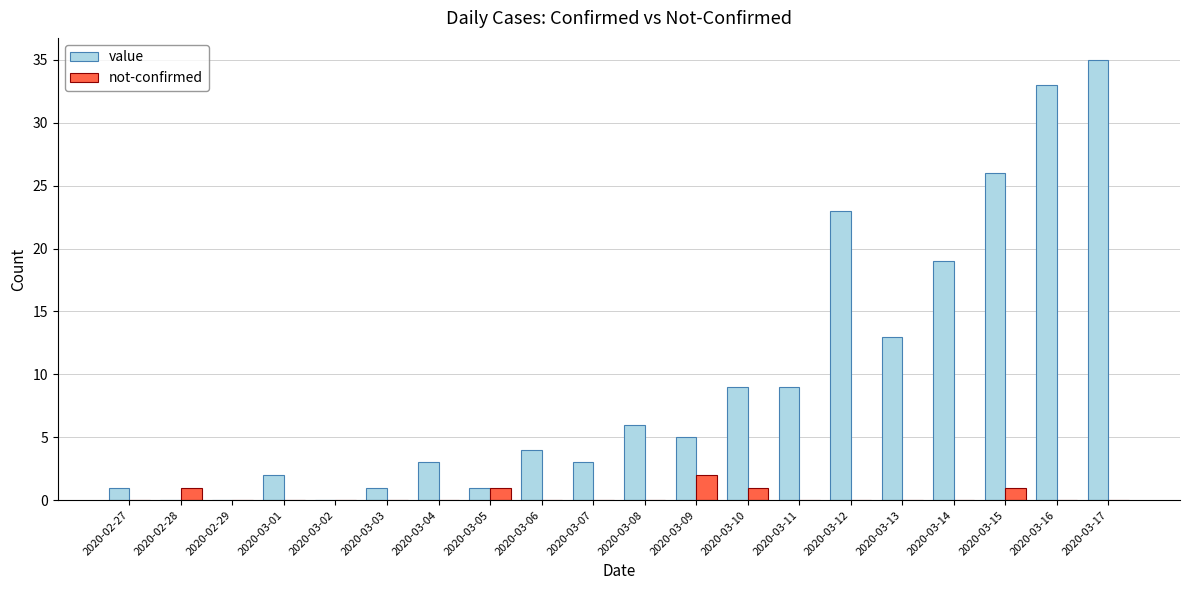

The not-confirmed series shows 0 at 2020-03-03. True or false?

True